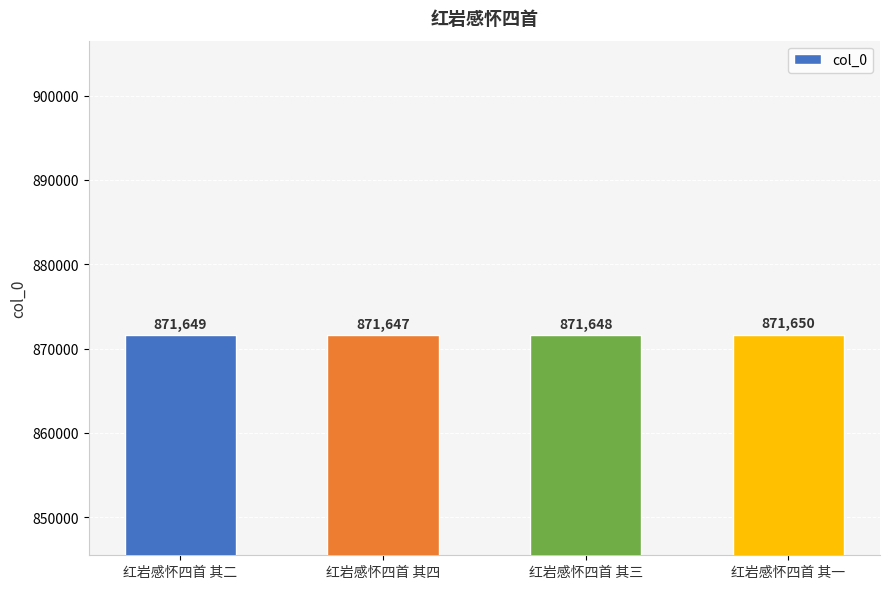

What is the difference between the values at 红岩感怀四首 其一 and 红岩感怀四首 其二?

1